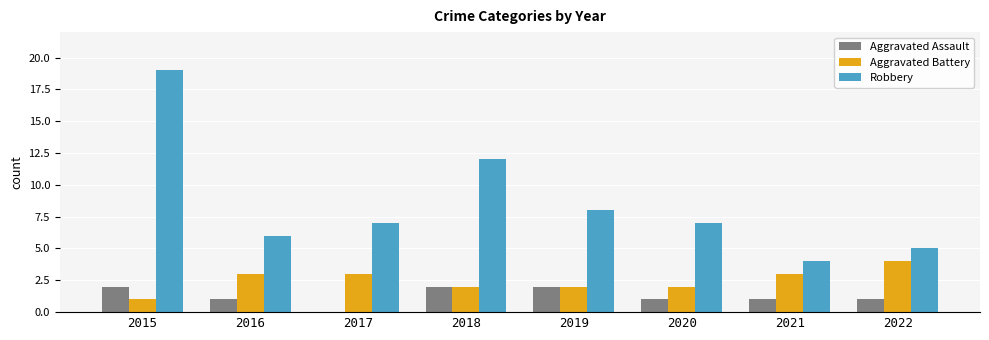

What is the greatest value displayed?

19